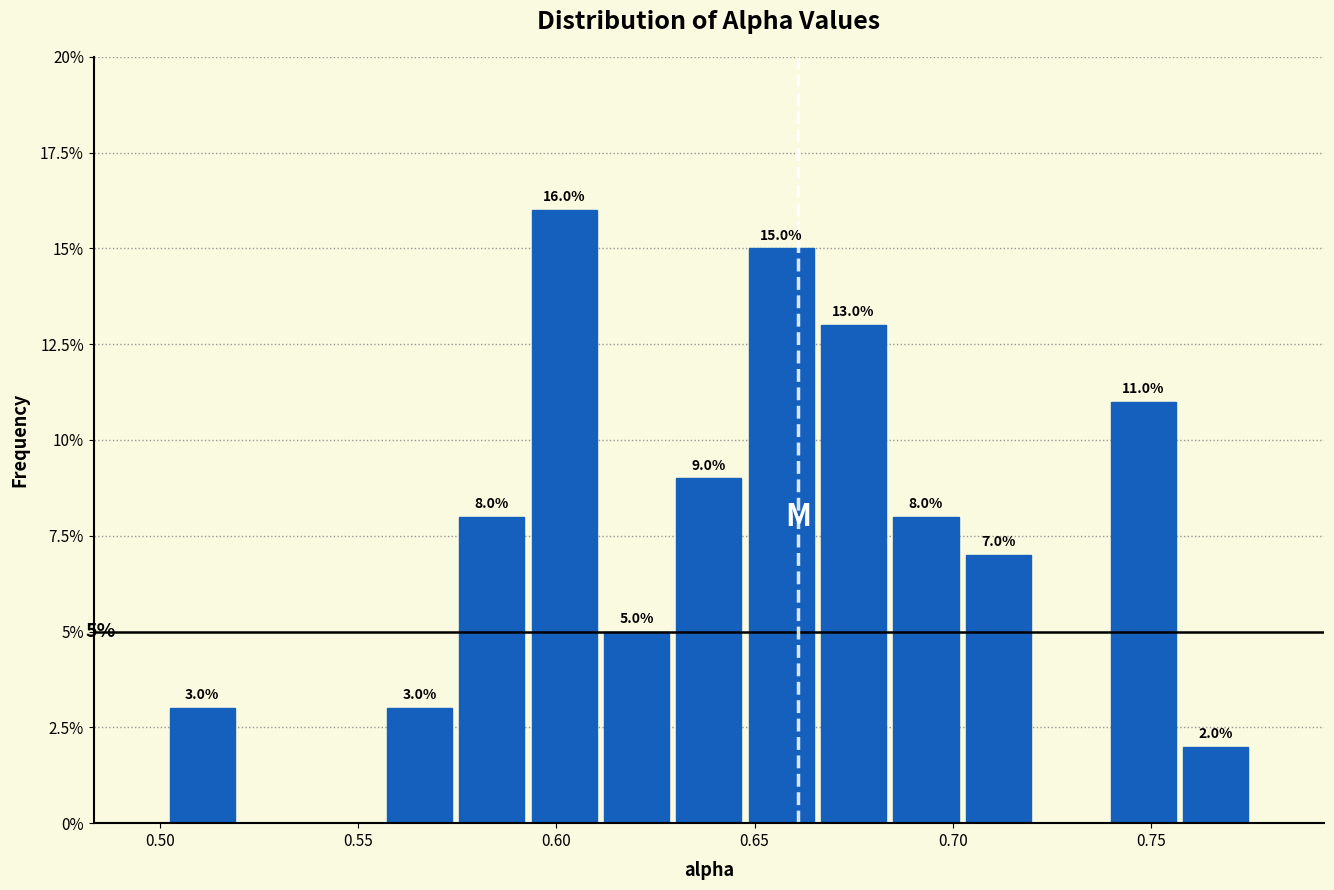

Read against the x-axis, roughly where is the centre of the tallest bar?

0.600